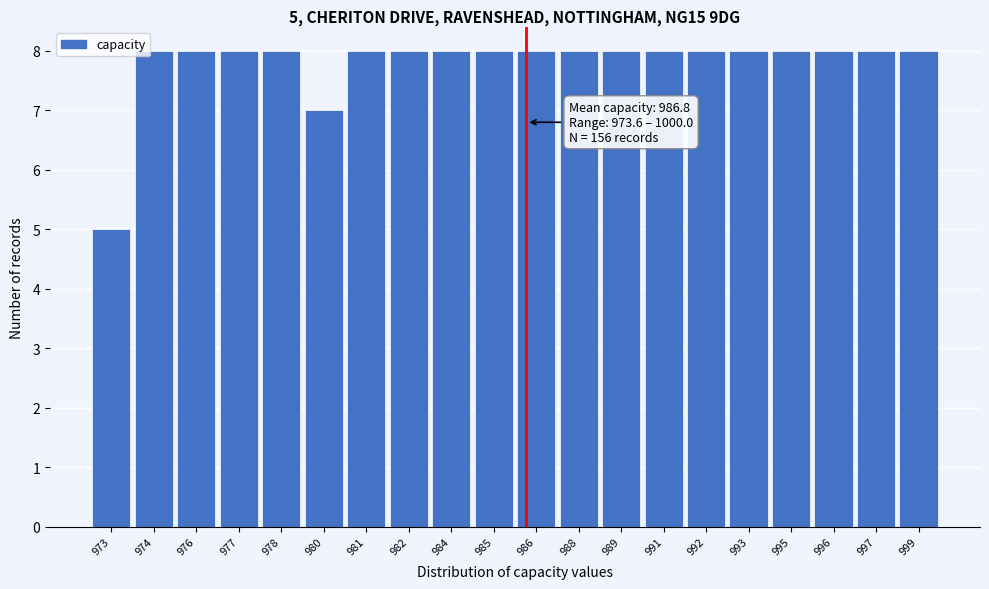

Reading right to left, list all the values displayed in this chart.

8	8	8	8	8	8	8	8	8	8	8	8	8	8	7	8	8	8	8	5